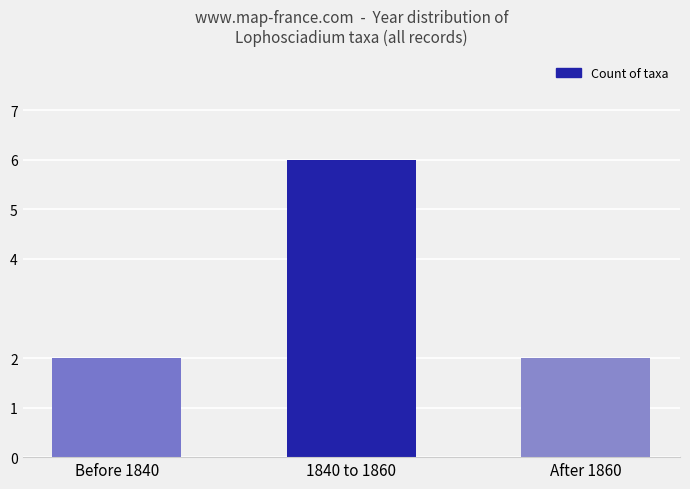

True or false: the data shows 6 at 1840 to 1860.

True